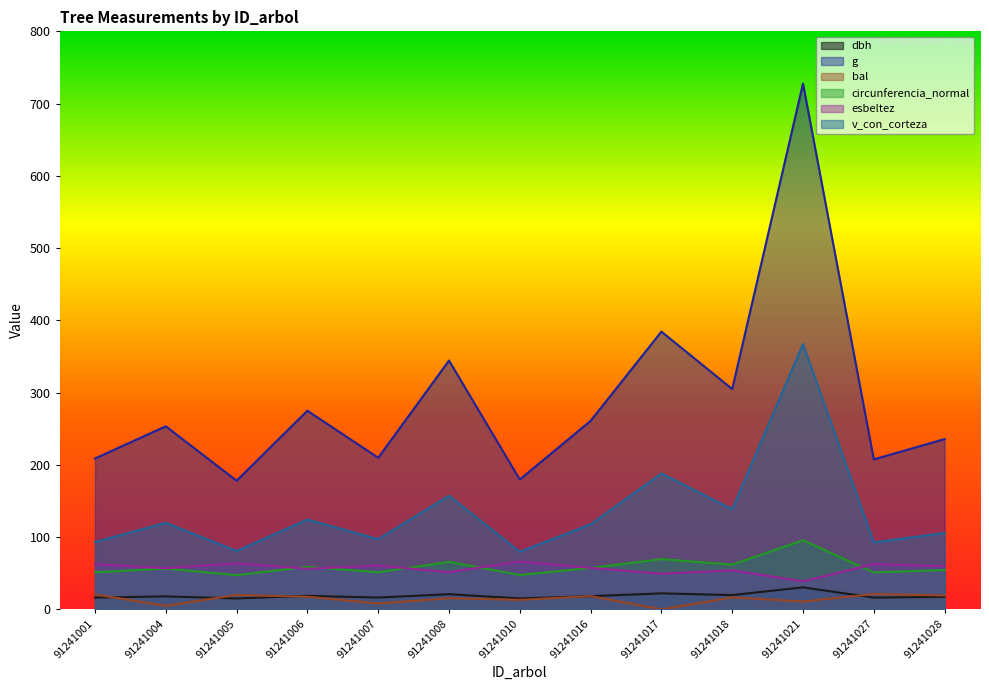

Read the circunferencia_normal value at 91241001.

51.2